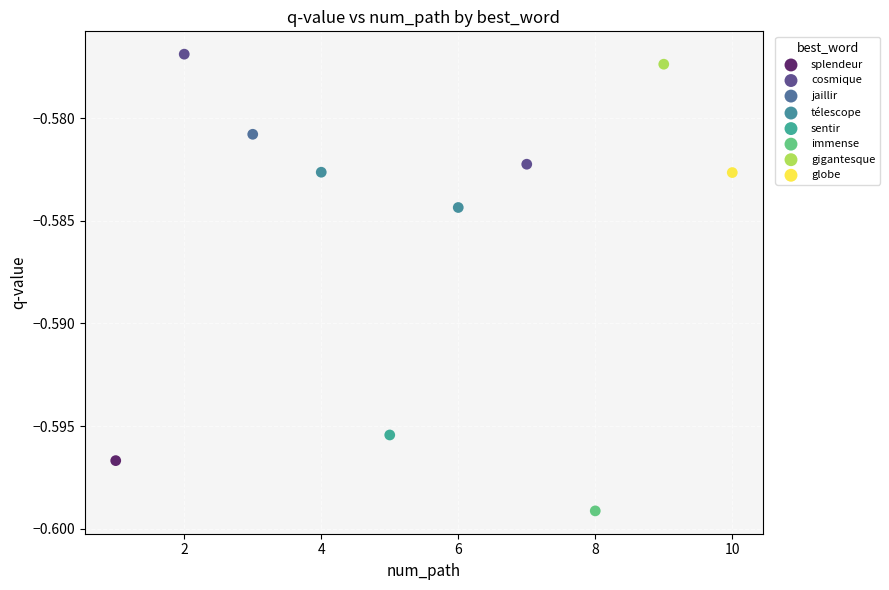

What are all the series names shown in the legend?

splendeur, cosmique, jaillir, télescope, sentir, immense, gigantesque, globe